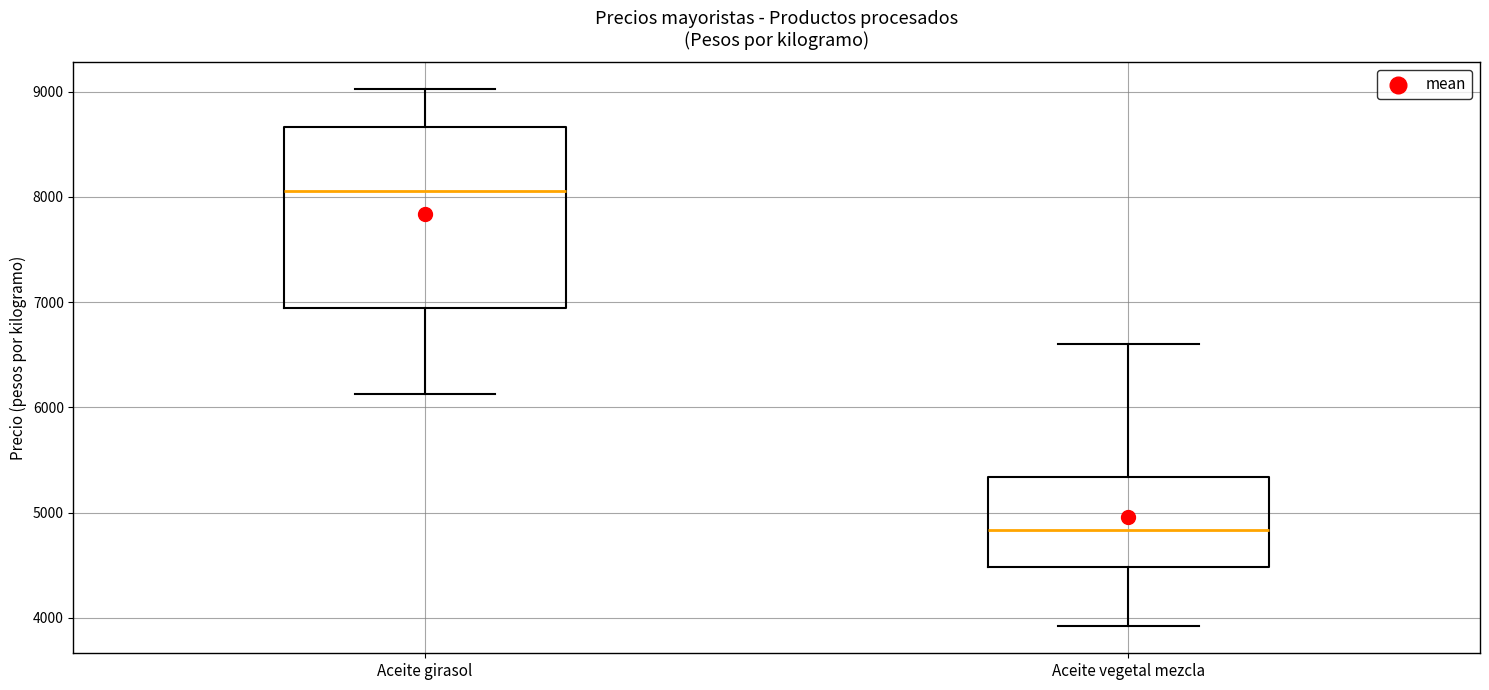

Where does the median line of the box for Aceite girasol sit on the y-axis? The values are not printed on the chart, so give them approximately, as read against the axis.

8100